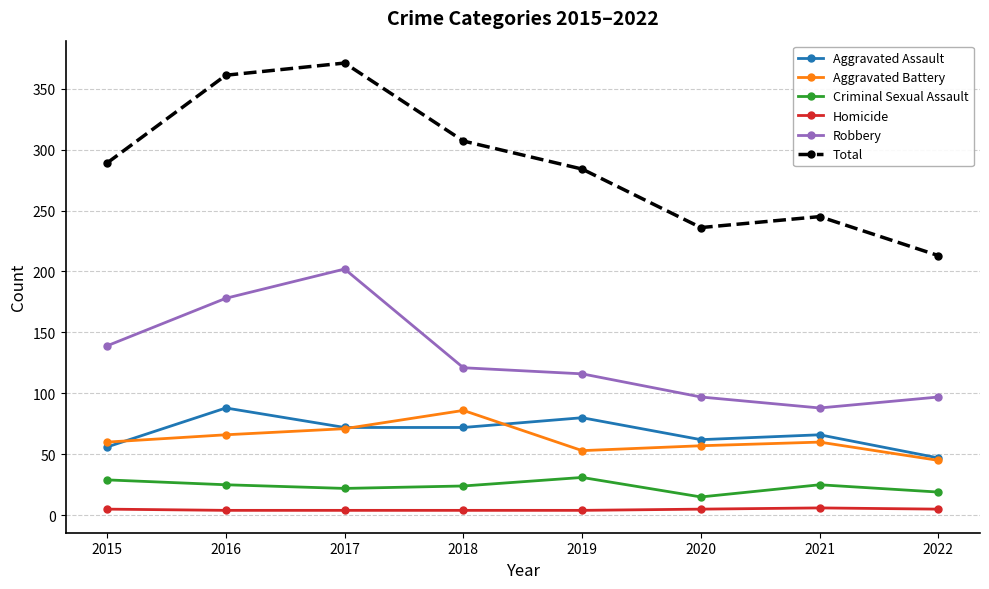

Does the chart display data point markers on the line(s)?

Yes